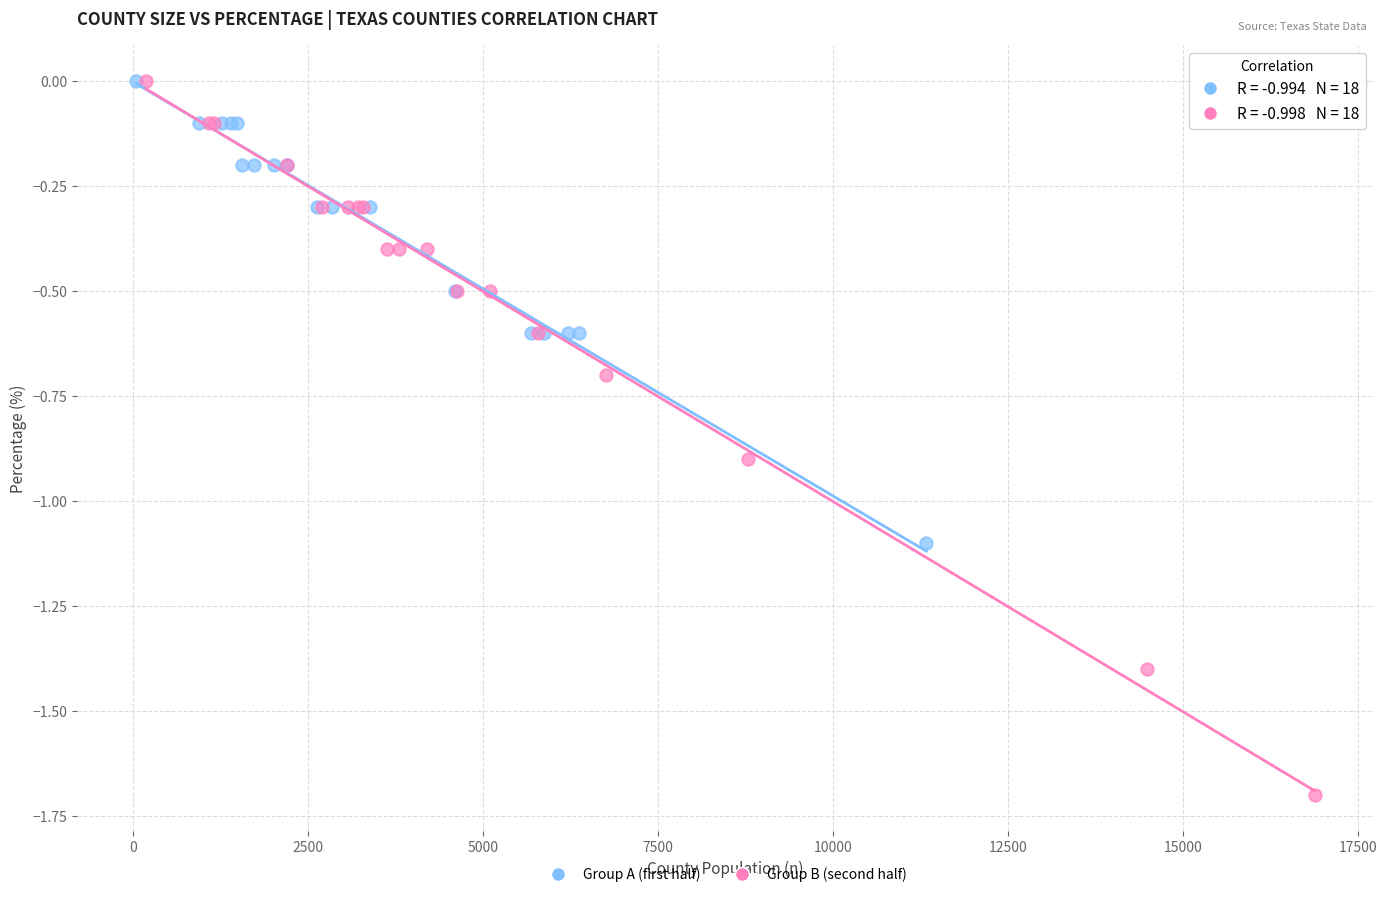

Which series has the largest Y range (max minus min)?

Group B (second half)